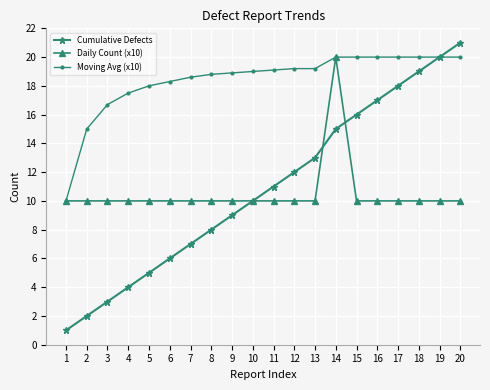

What is the difference between the highest and lowest values at 14?

5.0